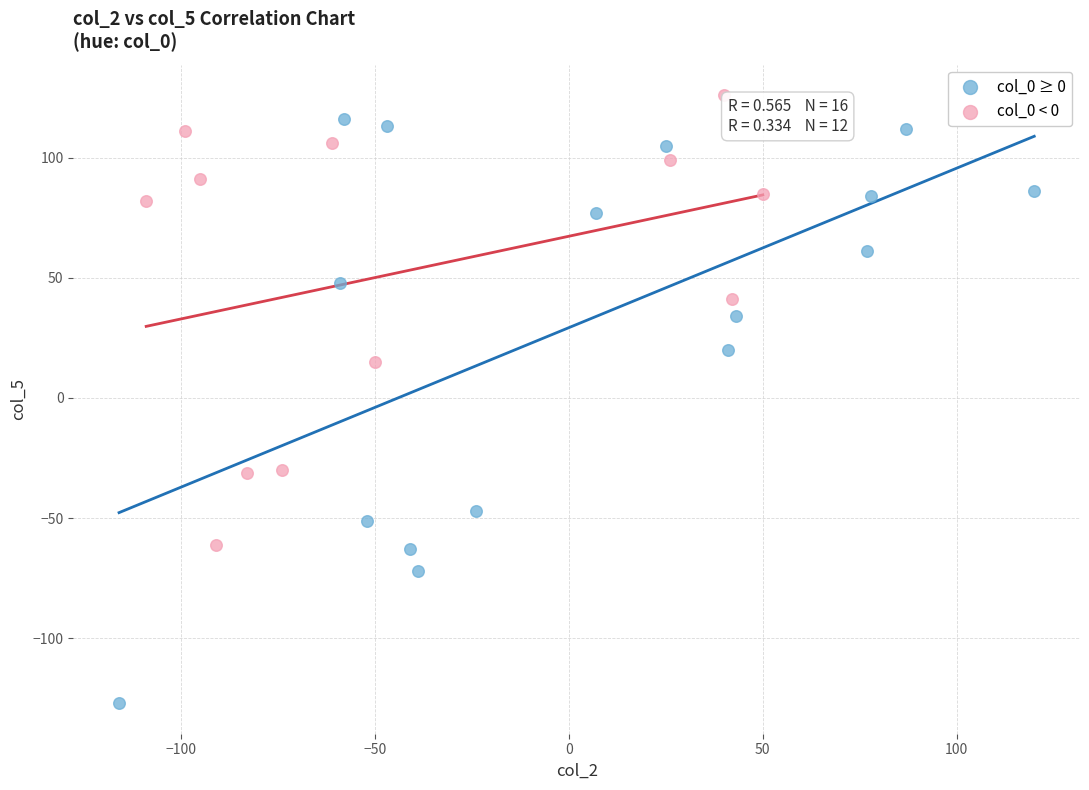

Which series reaches the minimum Y coordinate?

col_0 ≥ 0